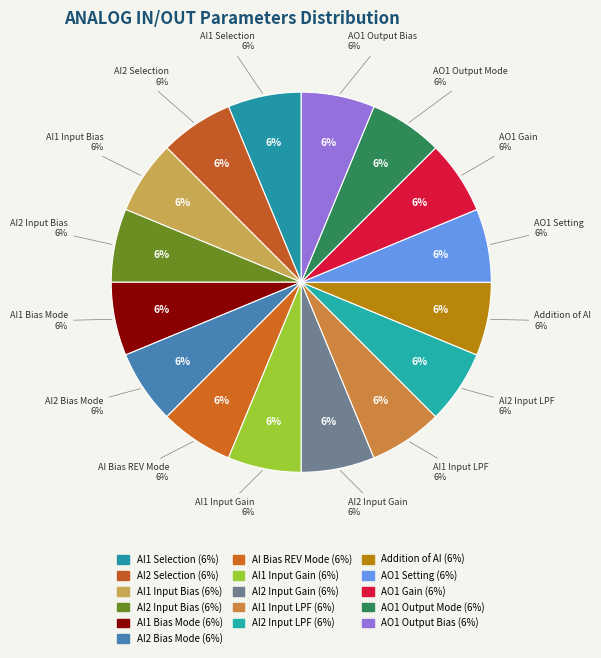

Which has a higher value, AI1 Input Bias or AO1 Output Bias?

AI1 Input Bias